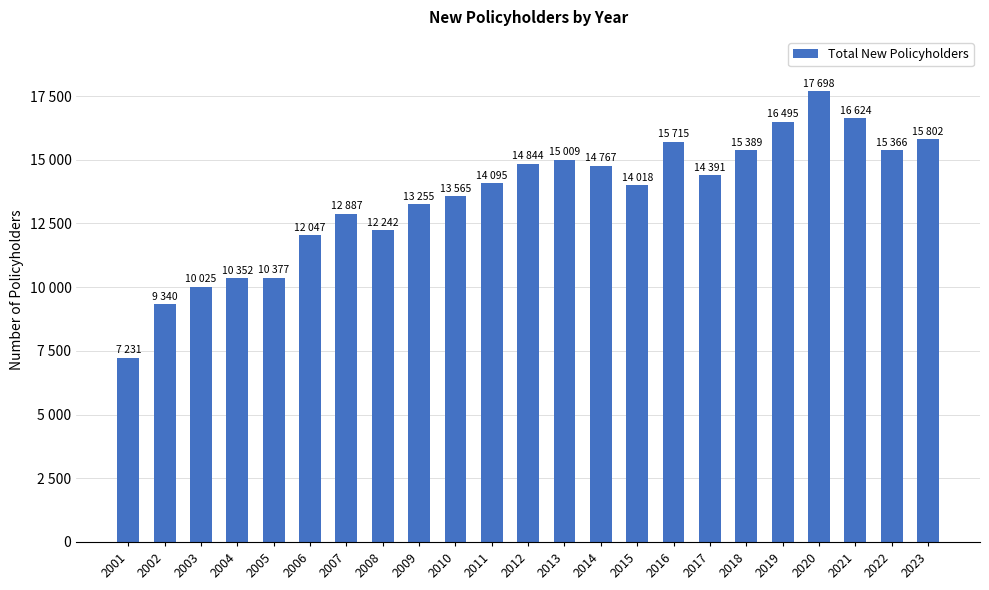

Are the bars horizontal?

No